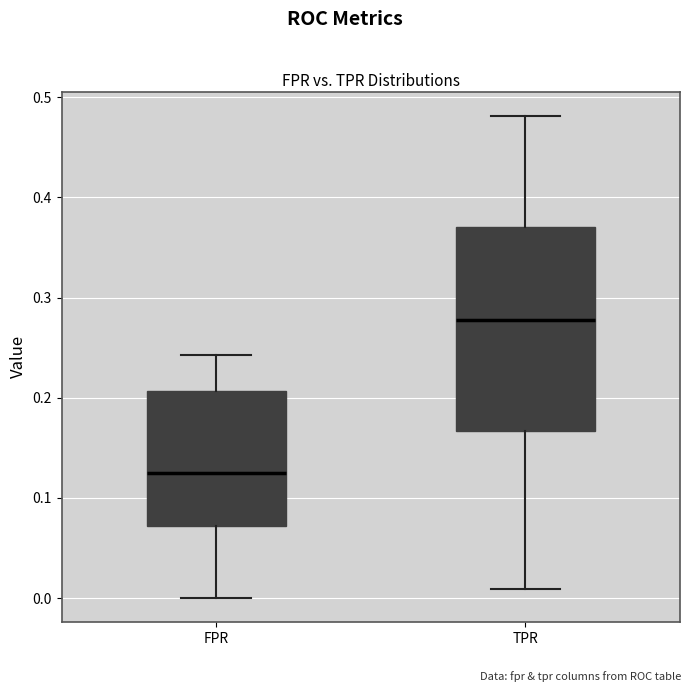

Reading left to right, read every box against the y-axis: the position of its median line, the range the box covers, and the ends of its whiskers. The values are not printed on the chart, so give them approximately, as read against the axis.

FPR: median 0.13, box 0.07 to 0.21, whiskers 0.00 to 0.24
TPR: median 0.28, box 0.17 to 0.37, whiskers 0.01 to 0.48